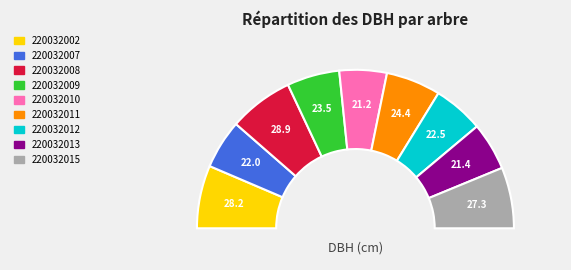

Rank the categories by value from lowest to highest.

220032010, 220032013, 220032007, 220032012, 220032009, 220032011, 220032015, 220032002, 220032008